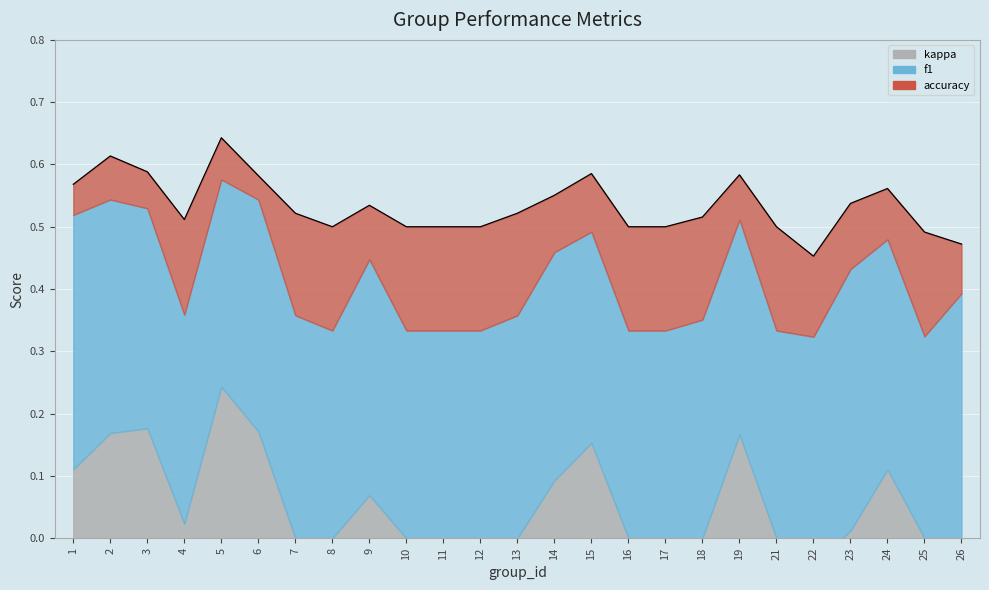

What is the change in value from 12 to 14?

+0.1